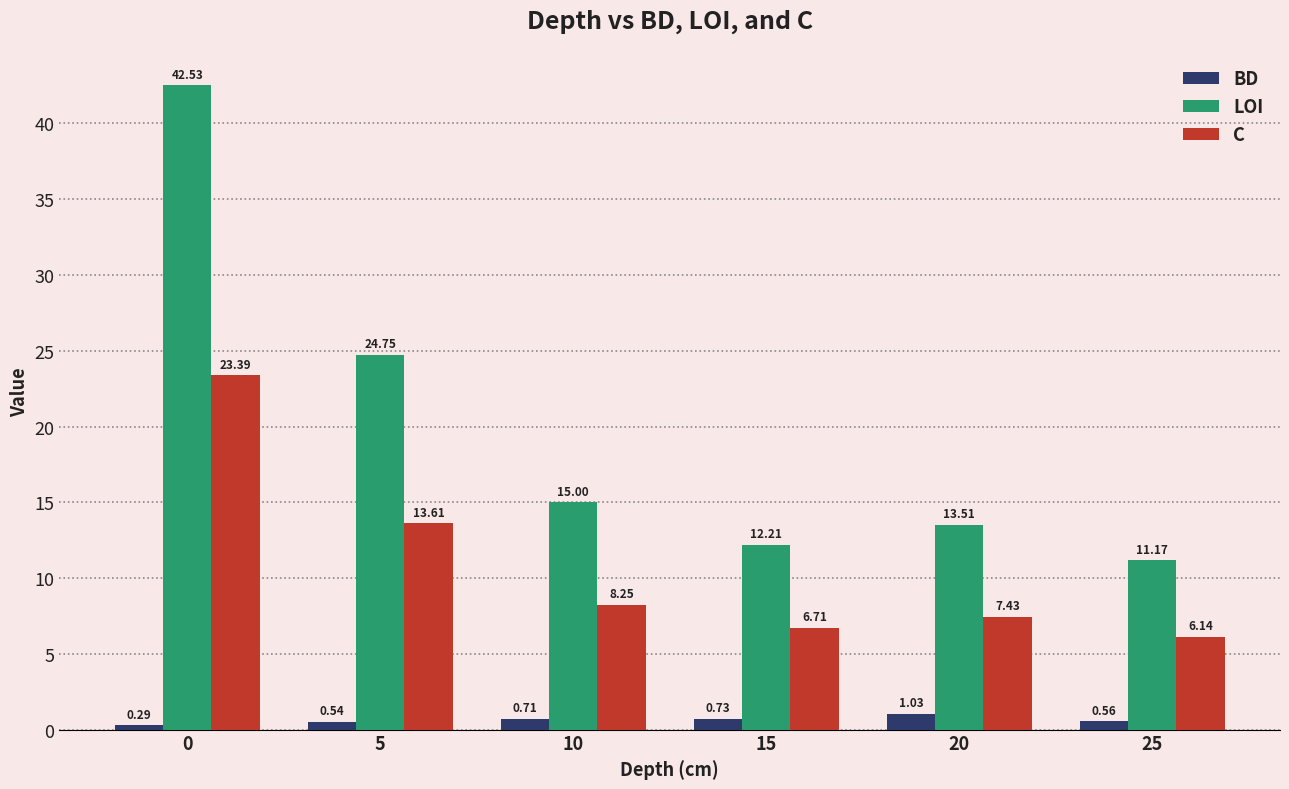

What is the sum of the LOI values at 0 and 10?

57.5